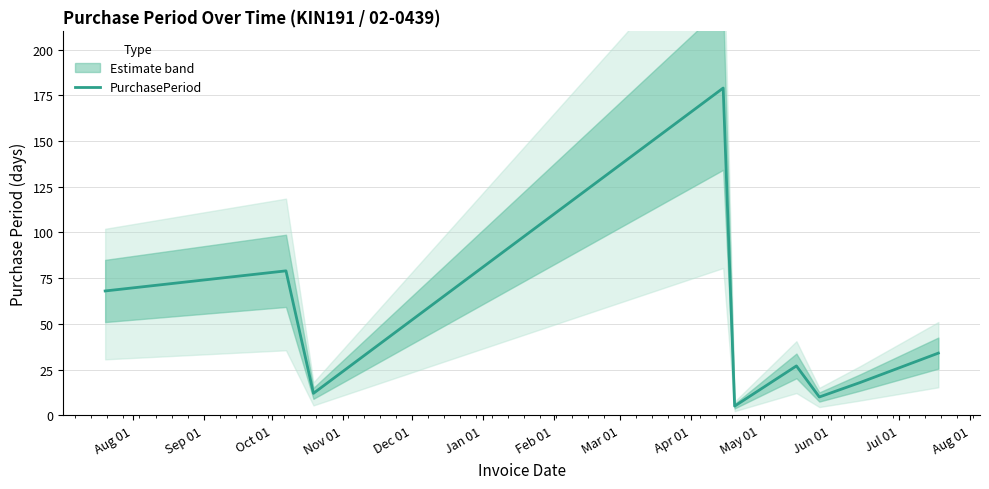

How many points are higher than both their immediate neighbors (excluding endpoints)?

3